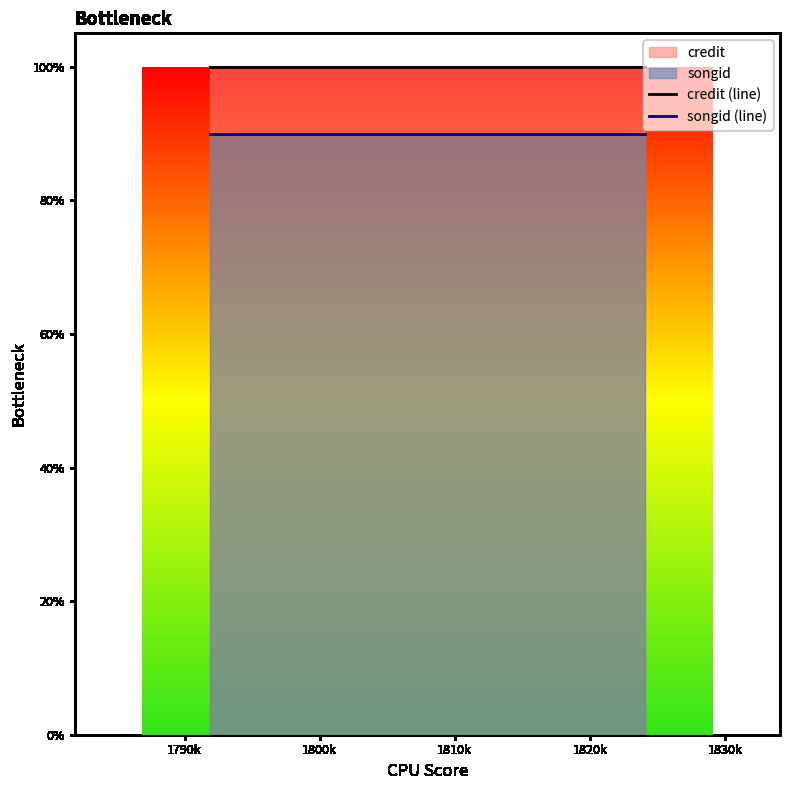

What is the average value of the songid (line) series?

0.9